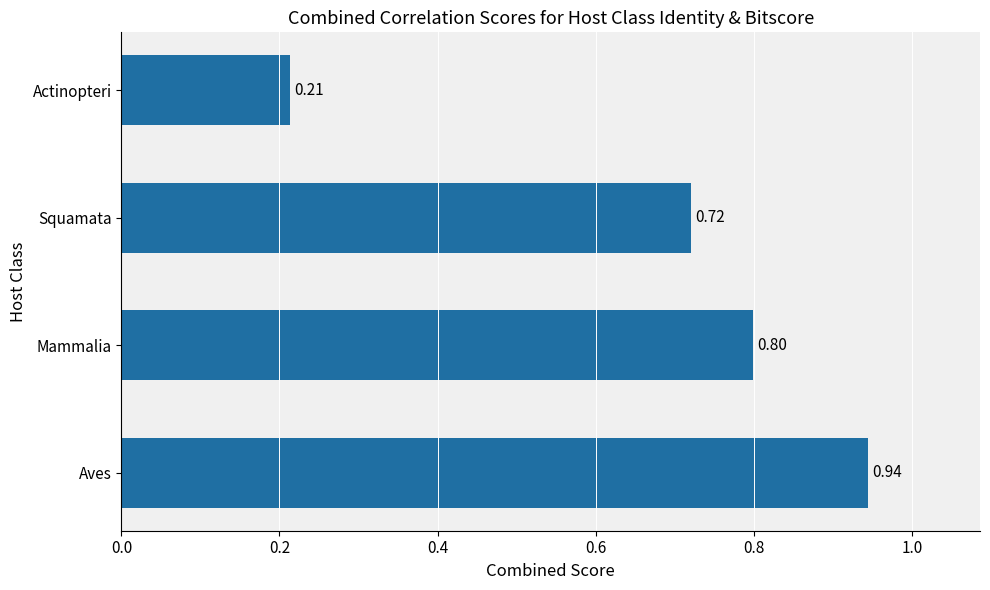

What is the change in value from Mammalia to Actinopteri?

-0.6